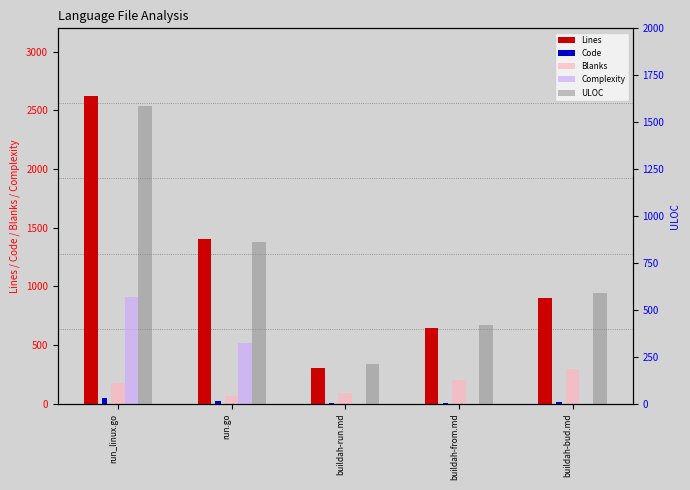

The value of Blanks at run_linux.go is 176.0. True or false?

True